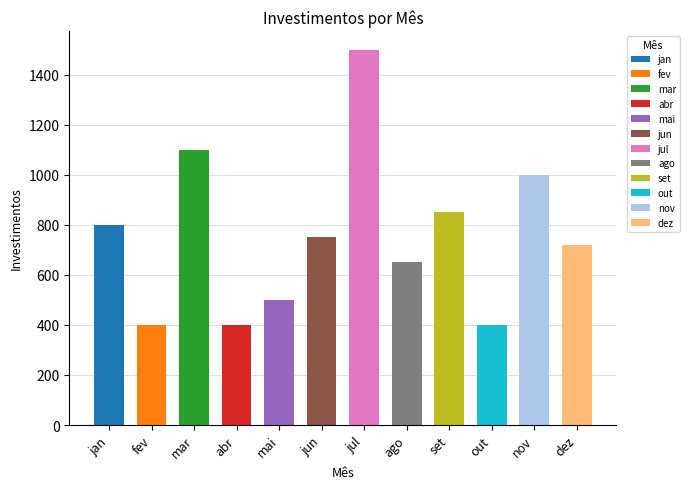

The value at out is 400. True or false?

True